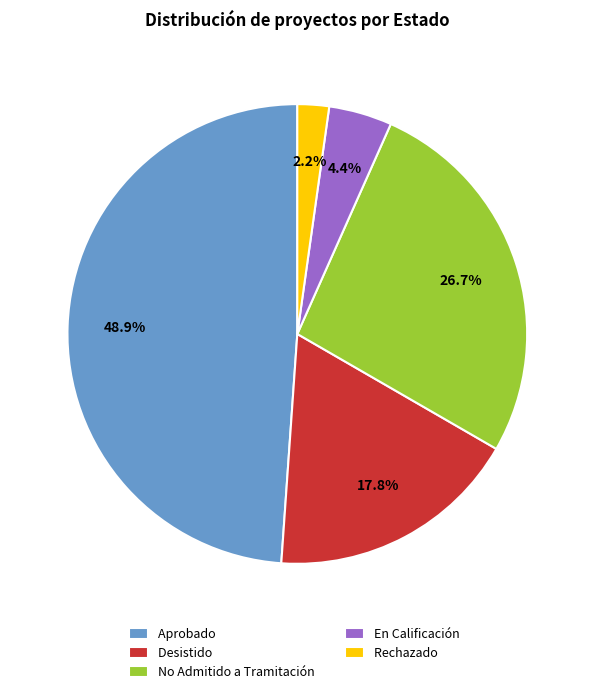

Which category has the smallest portion of the pie?

Rechazado